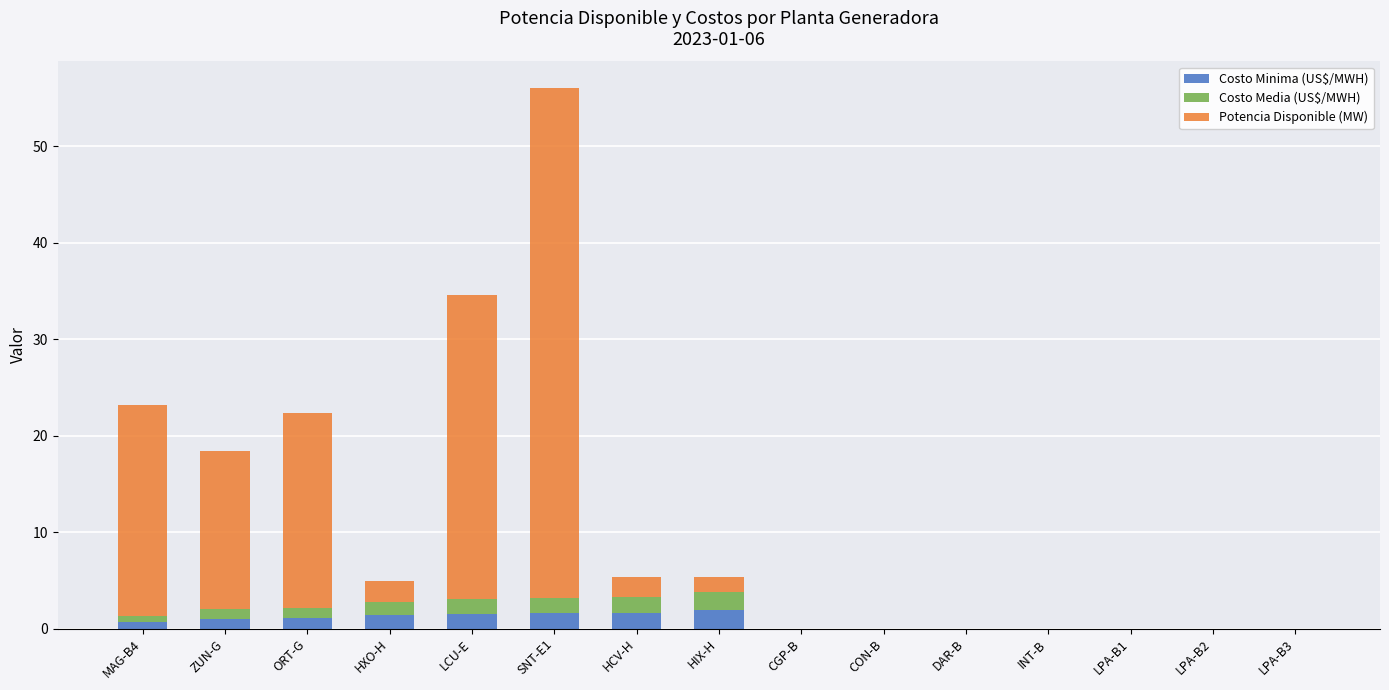

What is the highest value of the Costo Minima (US$/MWH) series?

1.9